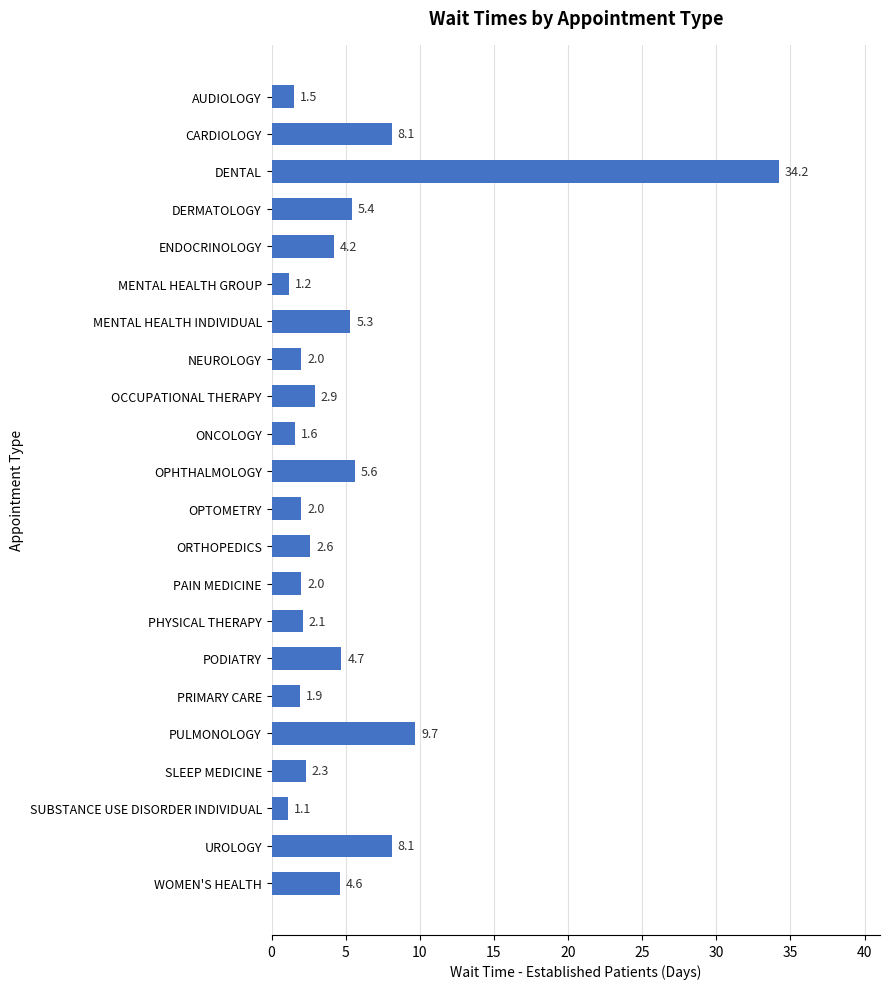

Reading bottom to top, extract all data points from this chart.

4.6	8.1	1.1	2.3	9.7	1.9	4.7	2.1	2.0	2.6	2.0	5.6	1.6	2.9	2.0	5.3	1.2	4.2	5.4	34.2	8.1	1.5